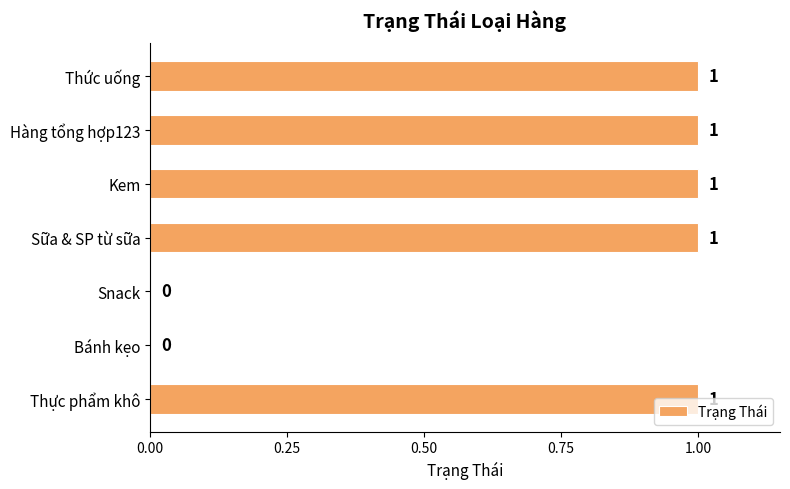

The value at Hàng tổng hợp123 is 1. True or false?

True